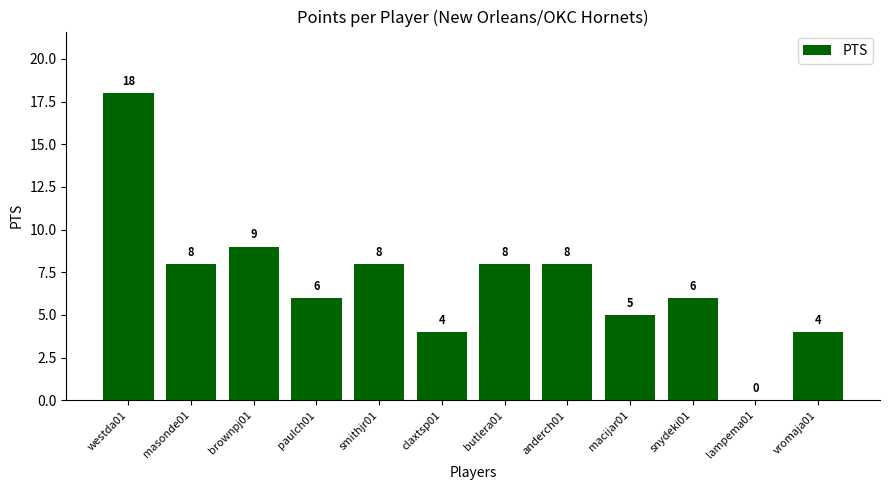

Where is the data nearest to the value 9?

brownpj01